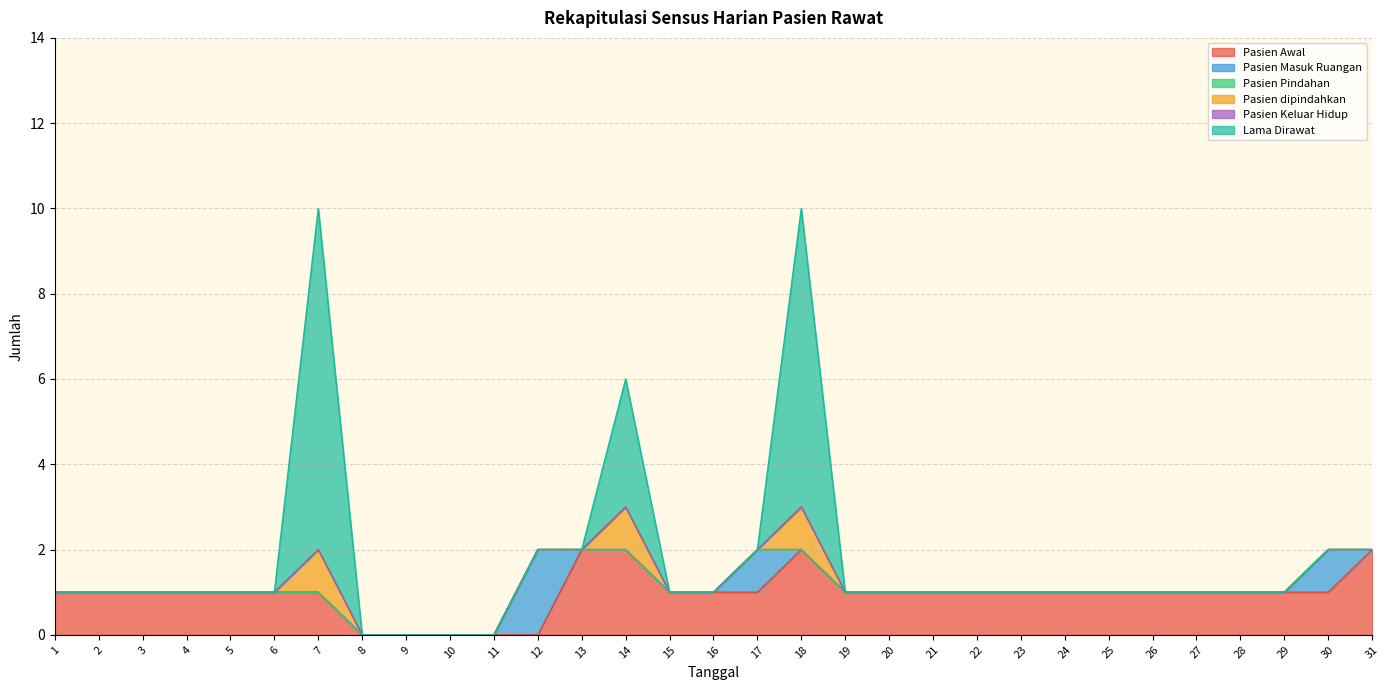

Which category has the highest value across all series?

7